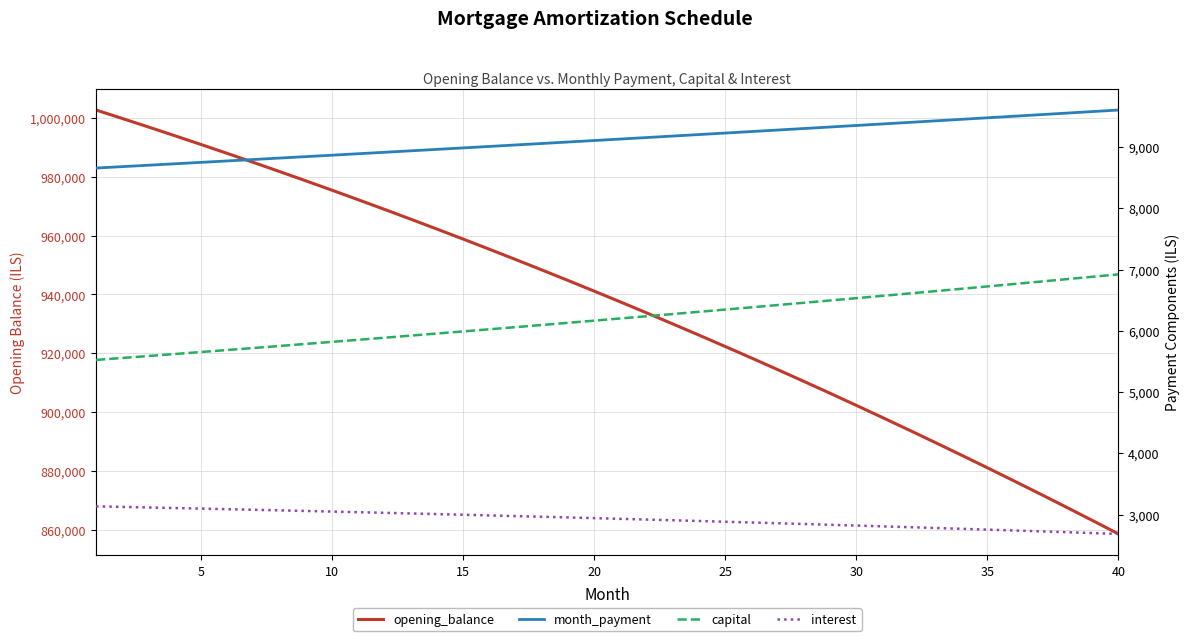

Between 14 and 30, which is larger?

14